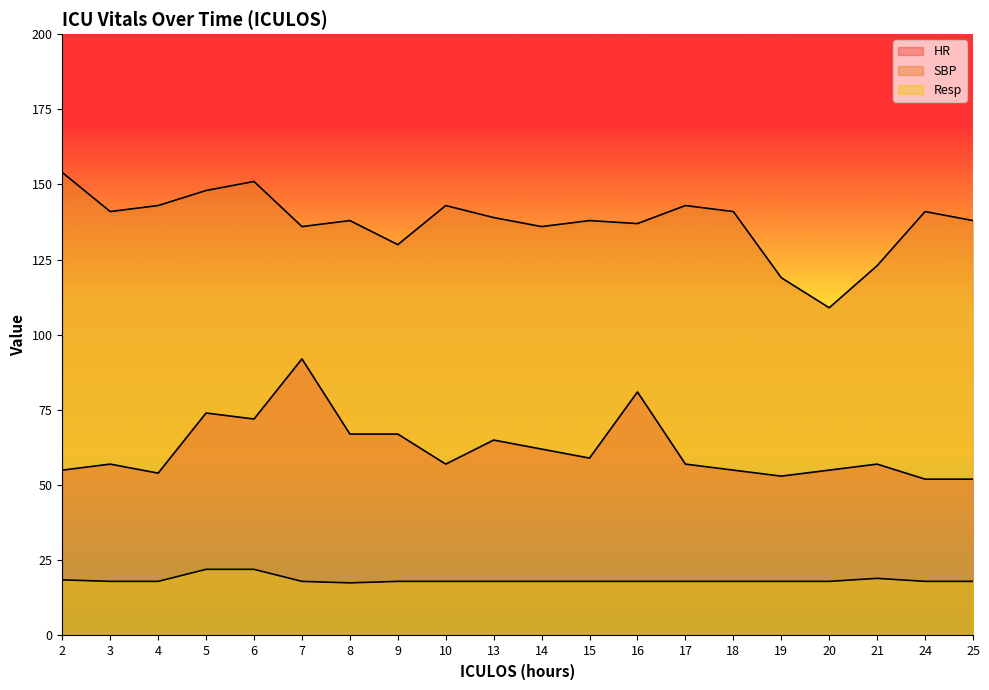

Is it true that Resp equals 18.0 at 24?

True